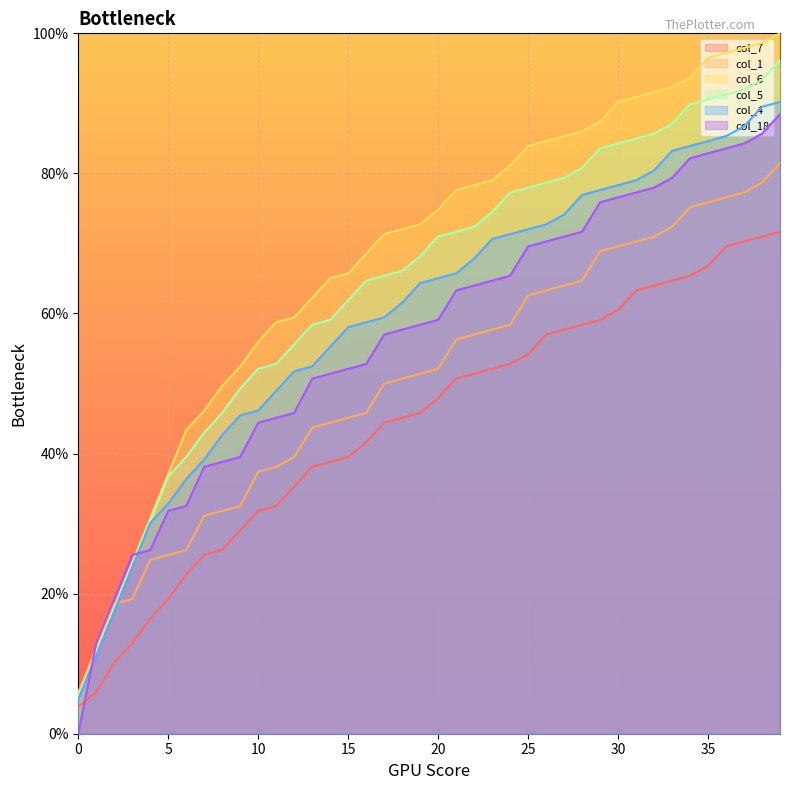

At which label does col_4 reach its peak?

39